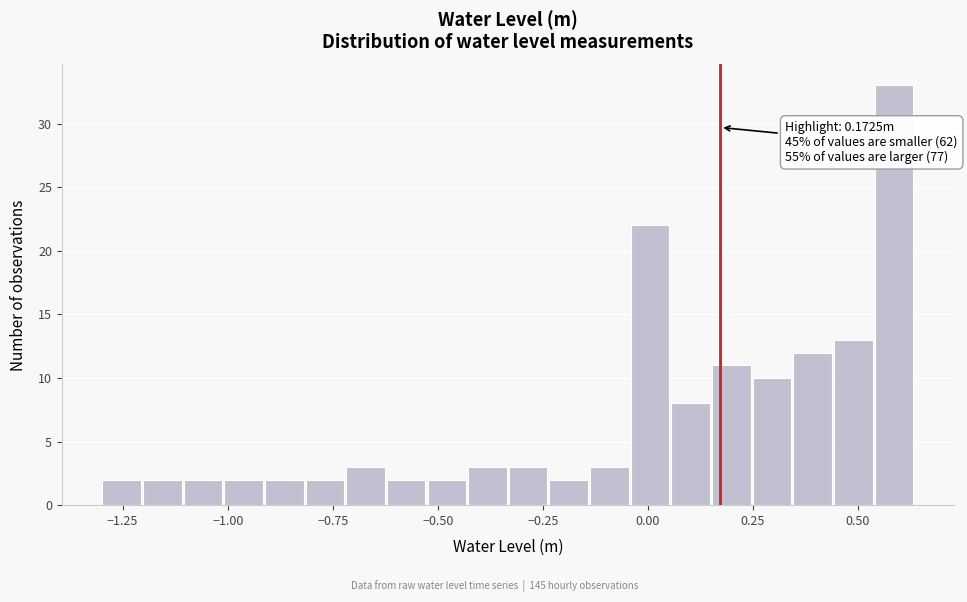

Around what value on the x-axis is the tallest bar? Give the approximate position of its centre, as read against the axis.

0.60